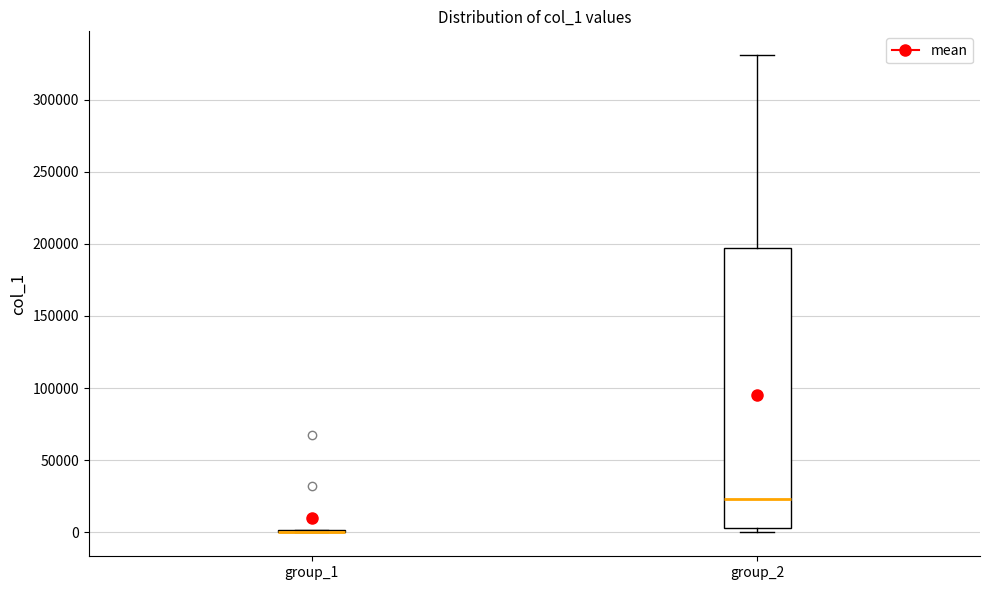

Reading left to right, read every box against the y-axis: the position of its median line, the range the box covers, and the ends of its whiskers. The values are not printed on the chart, so give them approximately, as read against the axis.

group_1: box collapsed to a line at 0, whiskers 0 to 0
group_2: median 25000, box 5000 to 195000, whiskers 0 to 330000